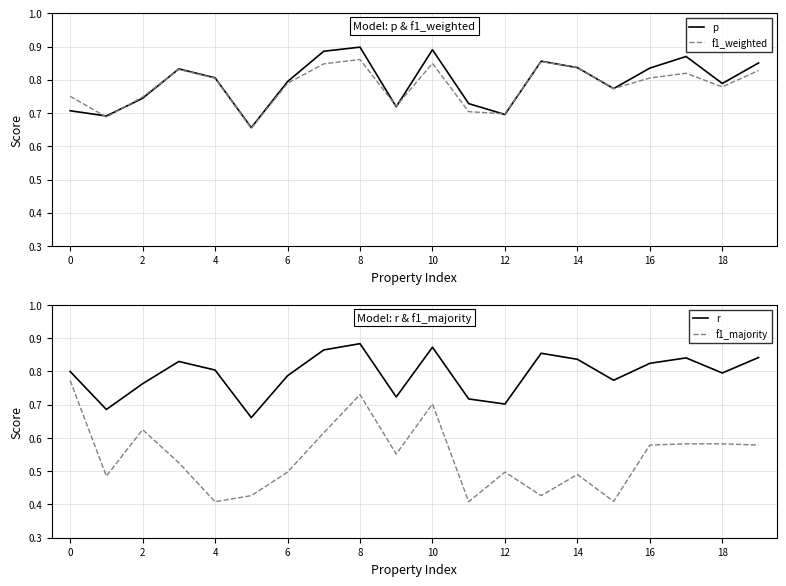

Does the chart have visible grid lines?

Yes